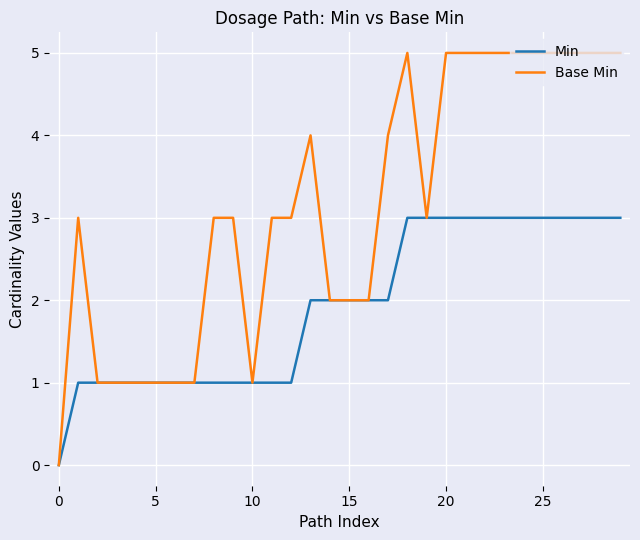

What is the maximum value for Base Min?

5